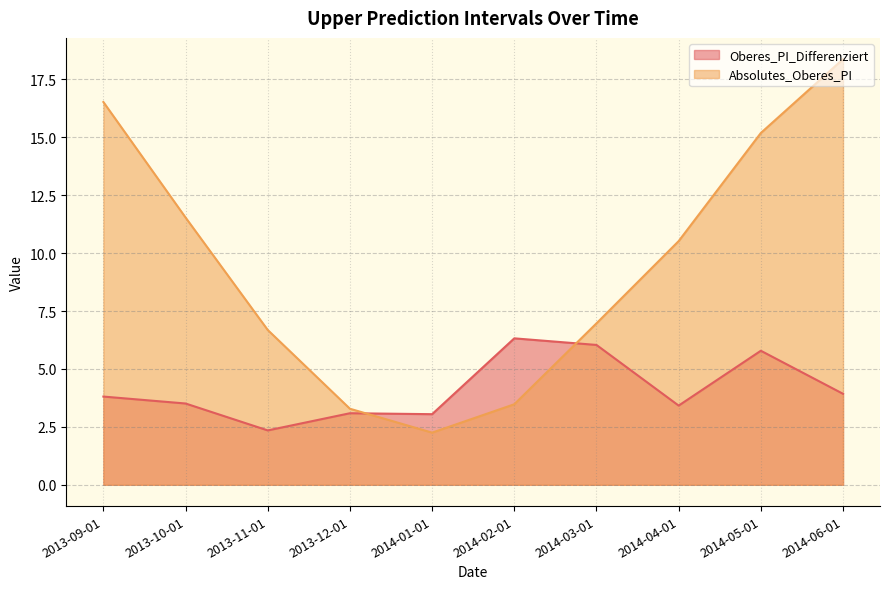

How many lines are shown in the chart?

2